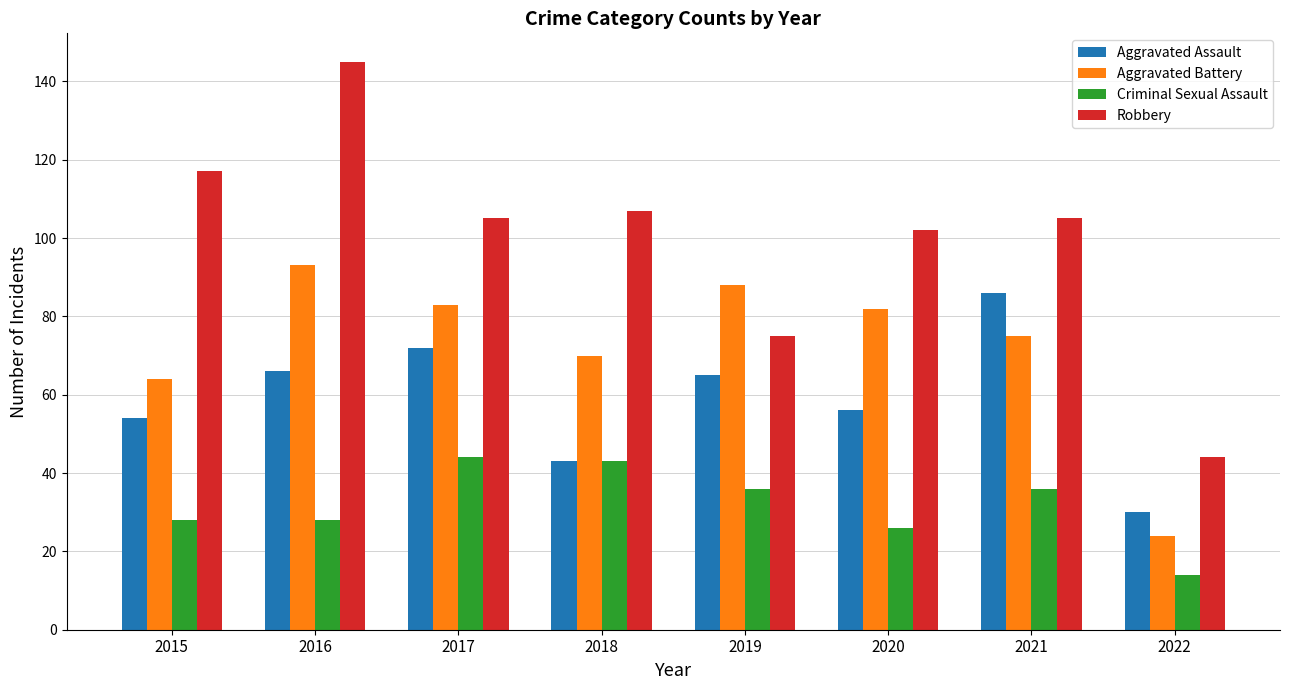

The value of Robbery at 2018 is 180. True or false?

False